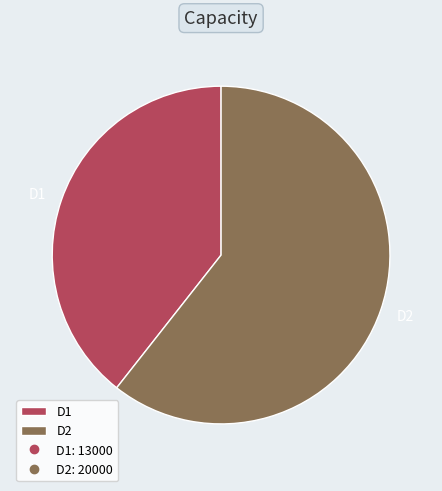

Is it true that D2 is 61% of the pie?

True